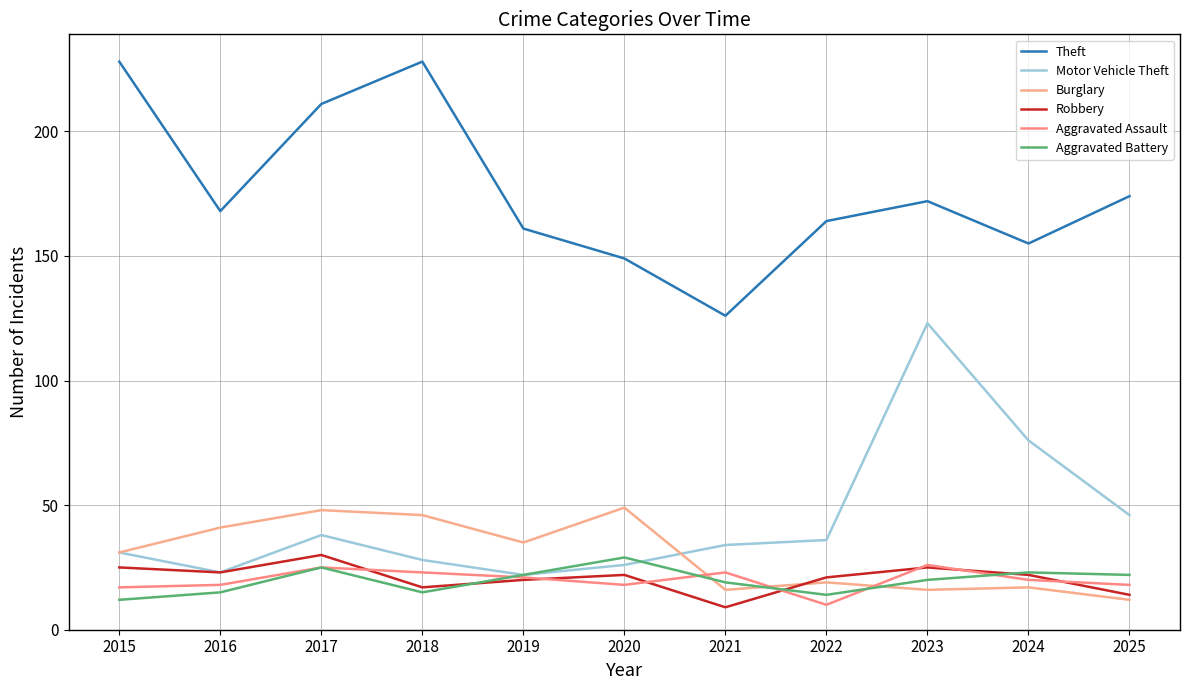

At which label does Motor Vehicle Theft reach its minimum?

2019